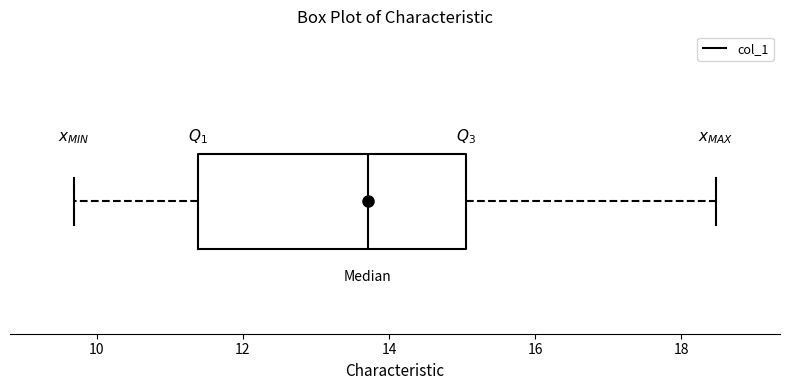

Read this box plot against the x-axis: the position of the median line, the range covered by the box, and the ends of both whiskers. The values are not printed on the chart, so give them approximately, as read against the axis.

median 13.8, box 11.4 to 15.0, whiskers 9.6 to 18.4